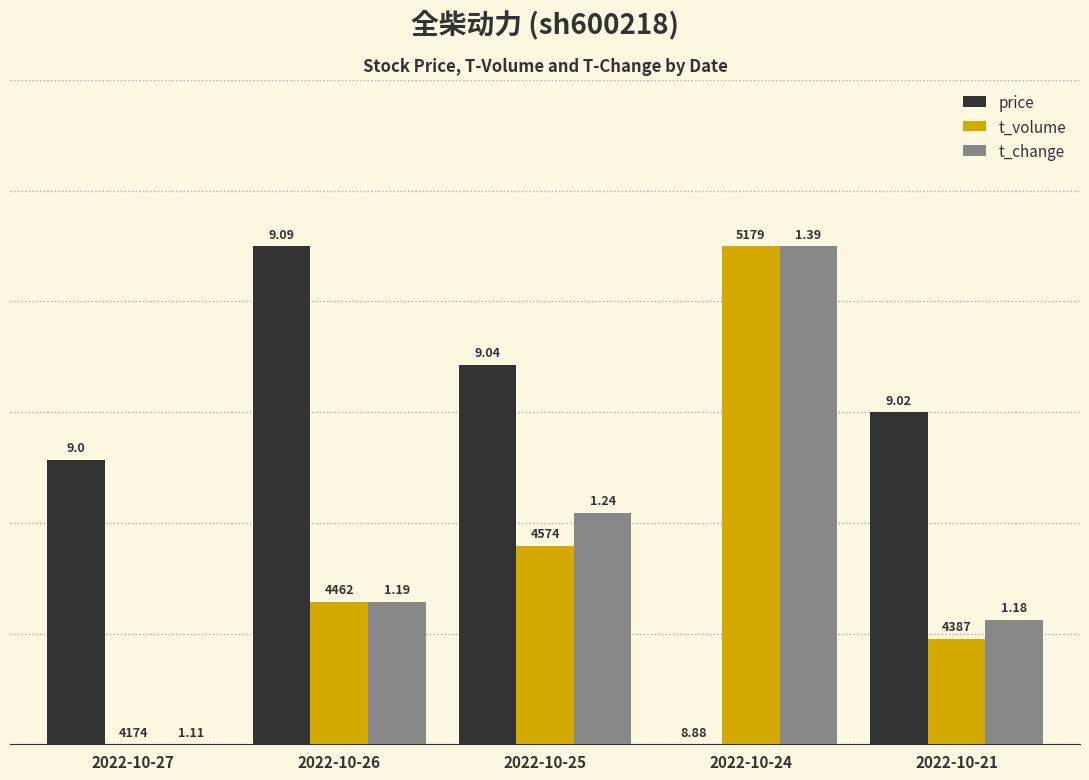

How many groups of bars are there?

5